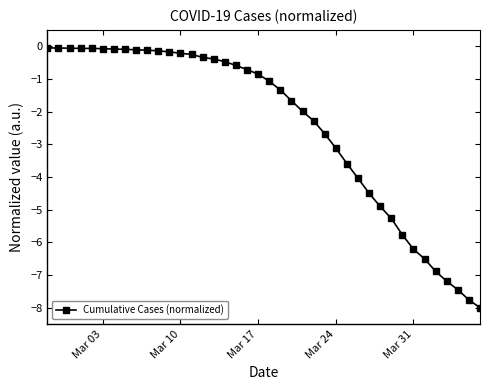

What is the value of the 32nd point from the left?

-5.3